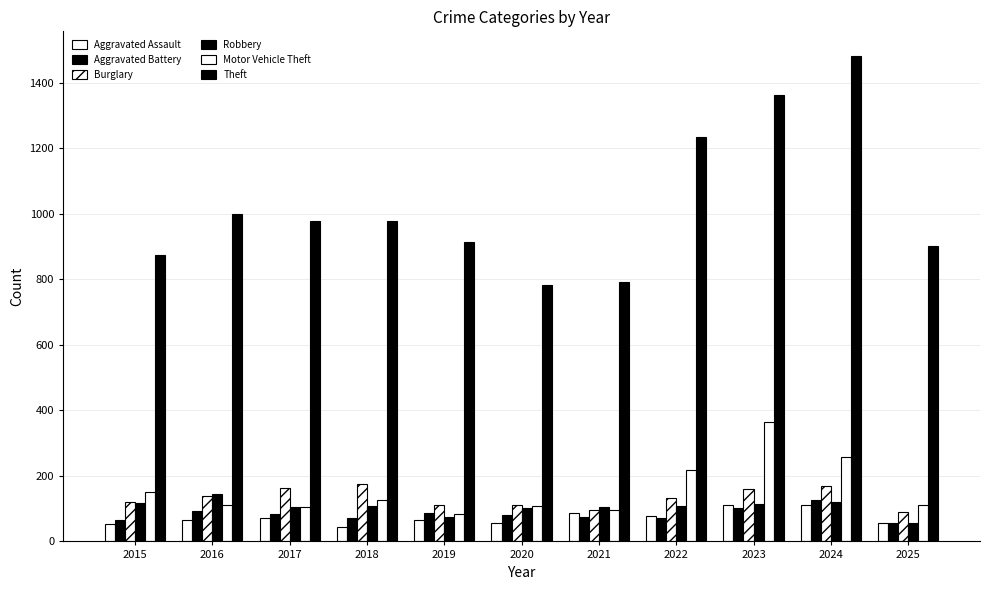

How many series are shown in this chart?

6